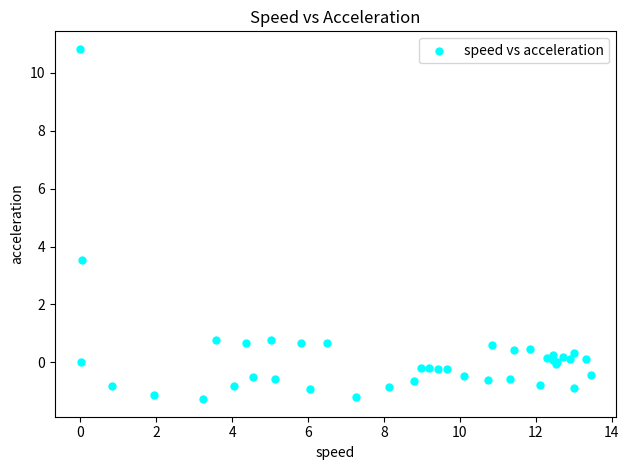

What Y value in the scatter plot is closest to 4?

3.5